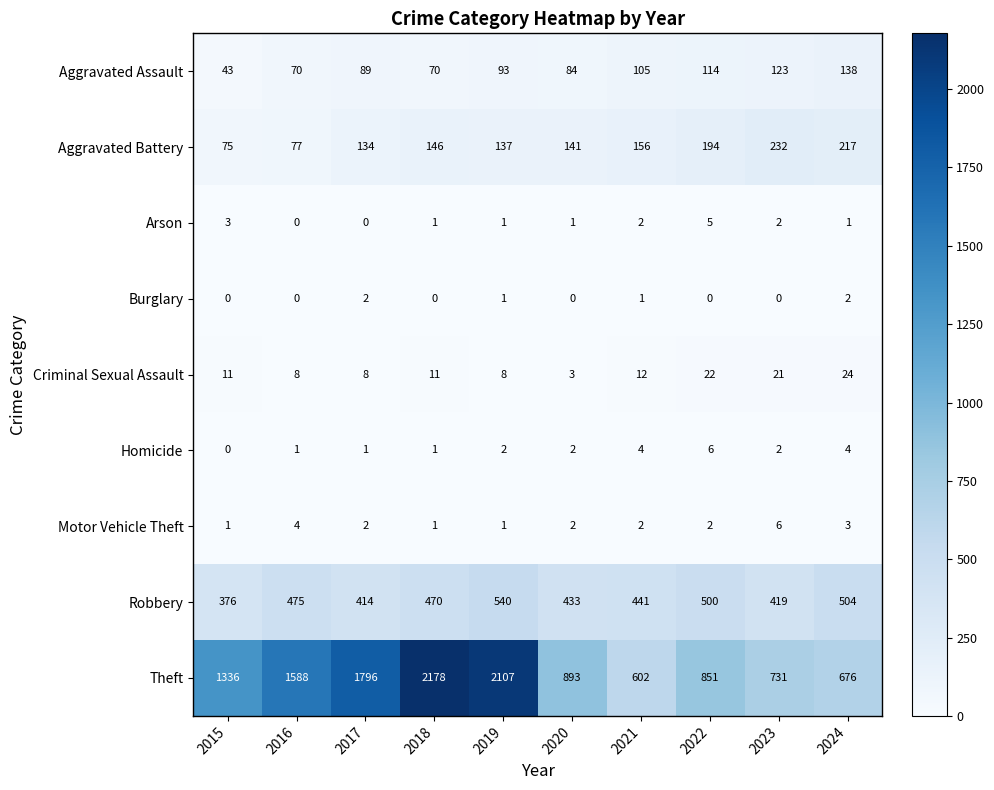

Which series has the widest spread of values?

Theft